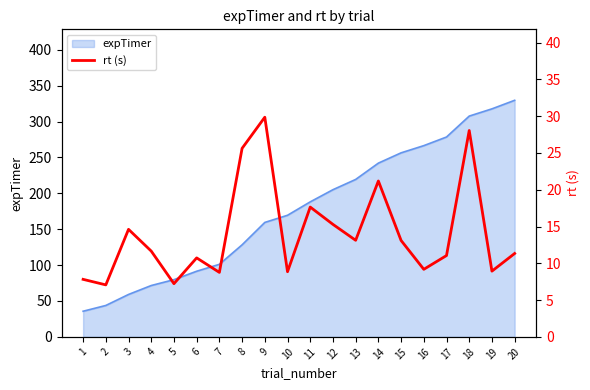

How many interior local valleys (lower than both neighbors) does the data have?

7